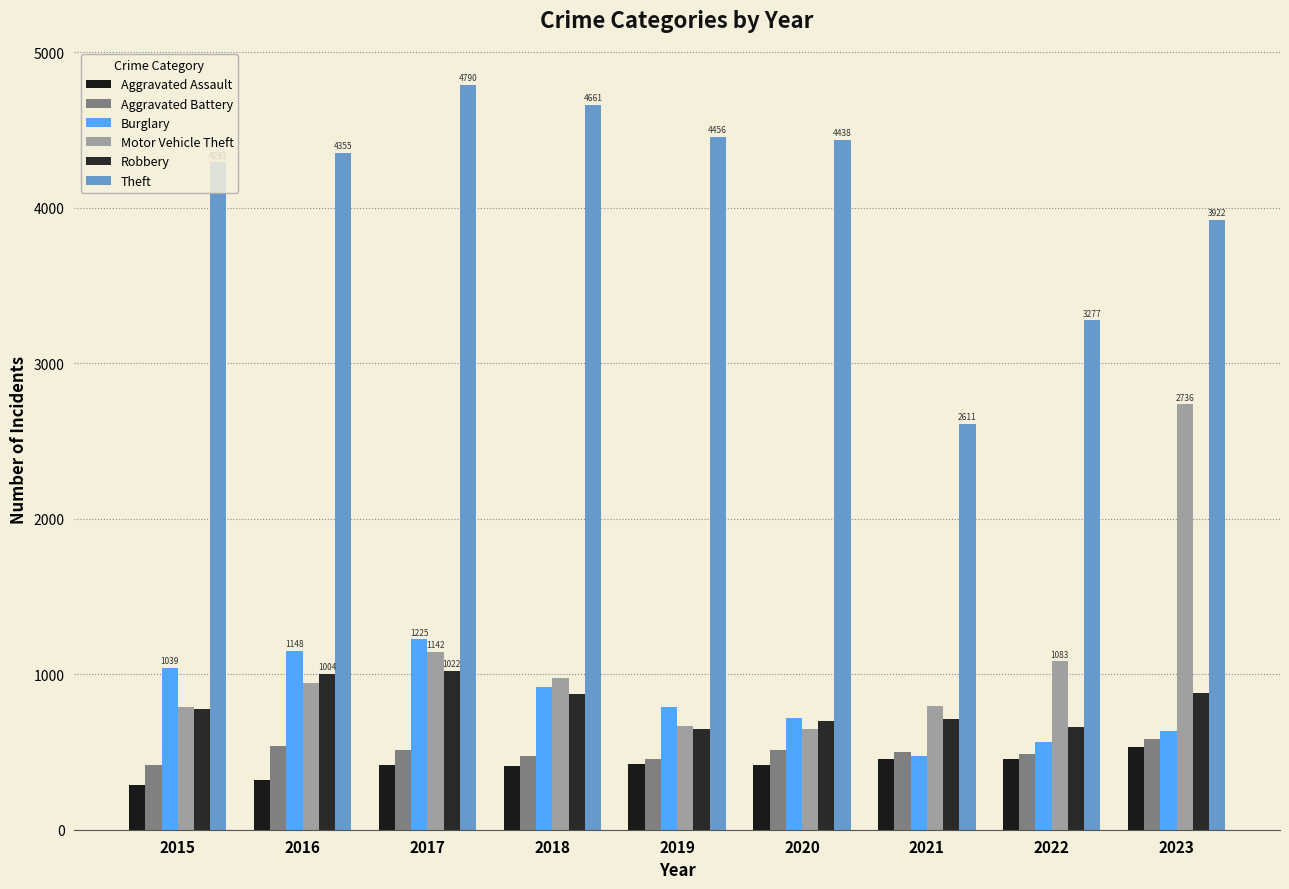

List the series in order of their peak value, highest first.

Theft, Motor Vehicle Theft, Burglary, Robbery, Aggravated Battery, Aggravated Assault